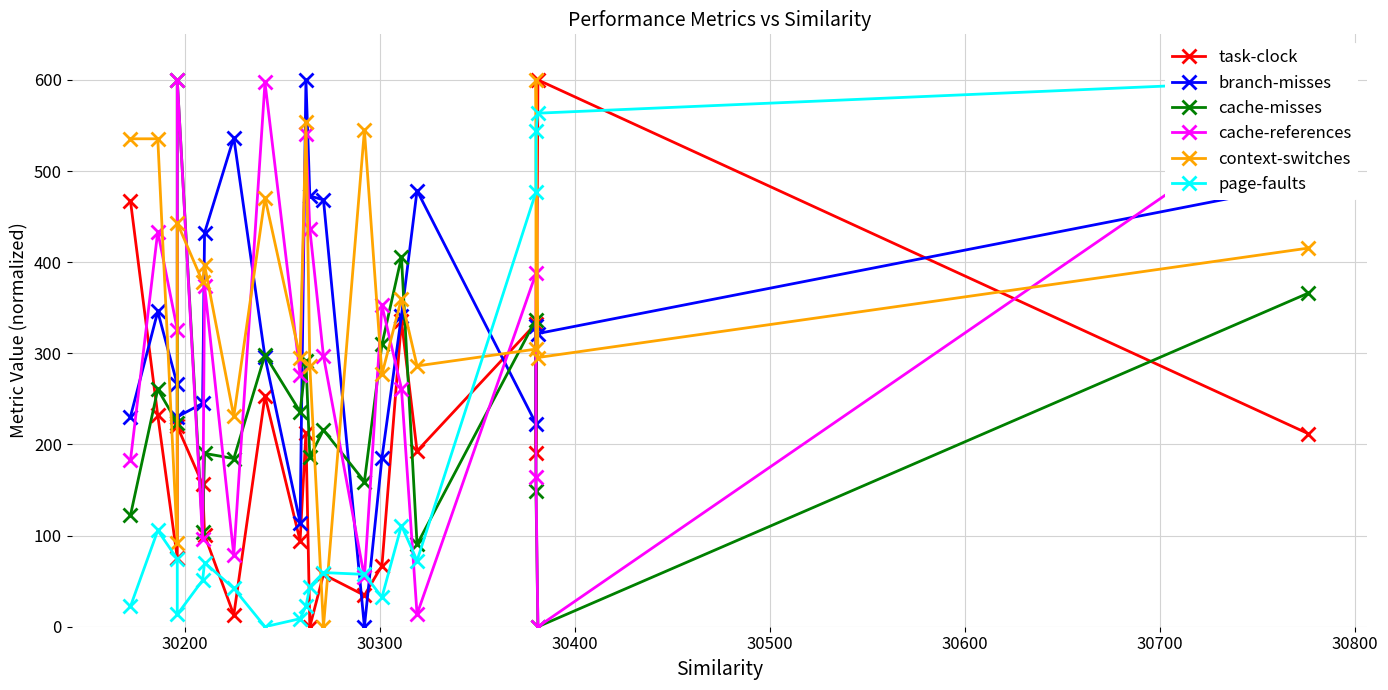

What is the difference between the maximum and minimum values in the context-switches series?

600.0